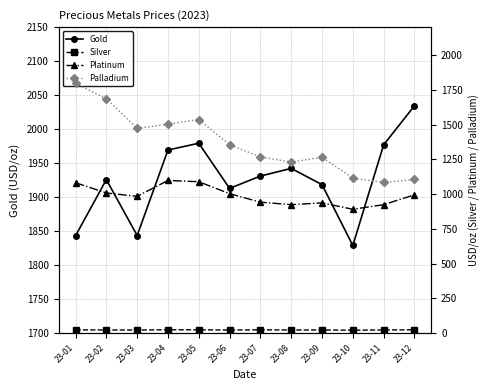

What is the sum of all Silver values?

285.4